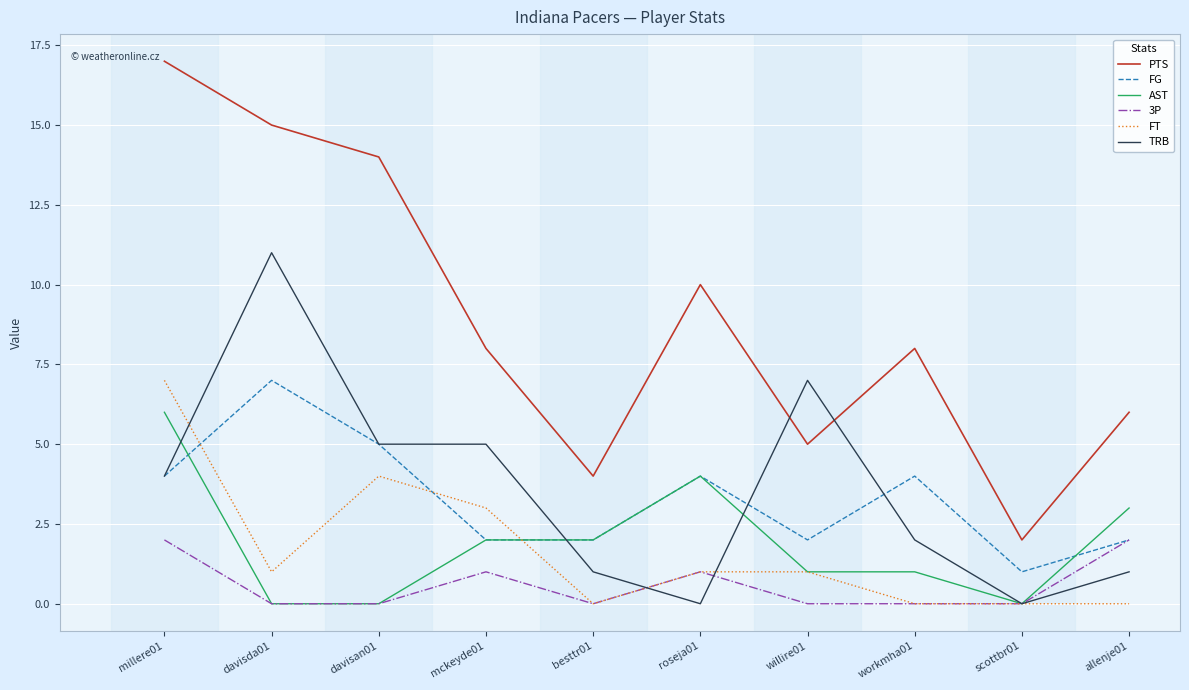

True or false: PTS and TRB intersect in this chart.

True